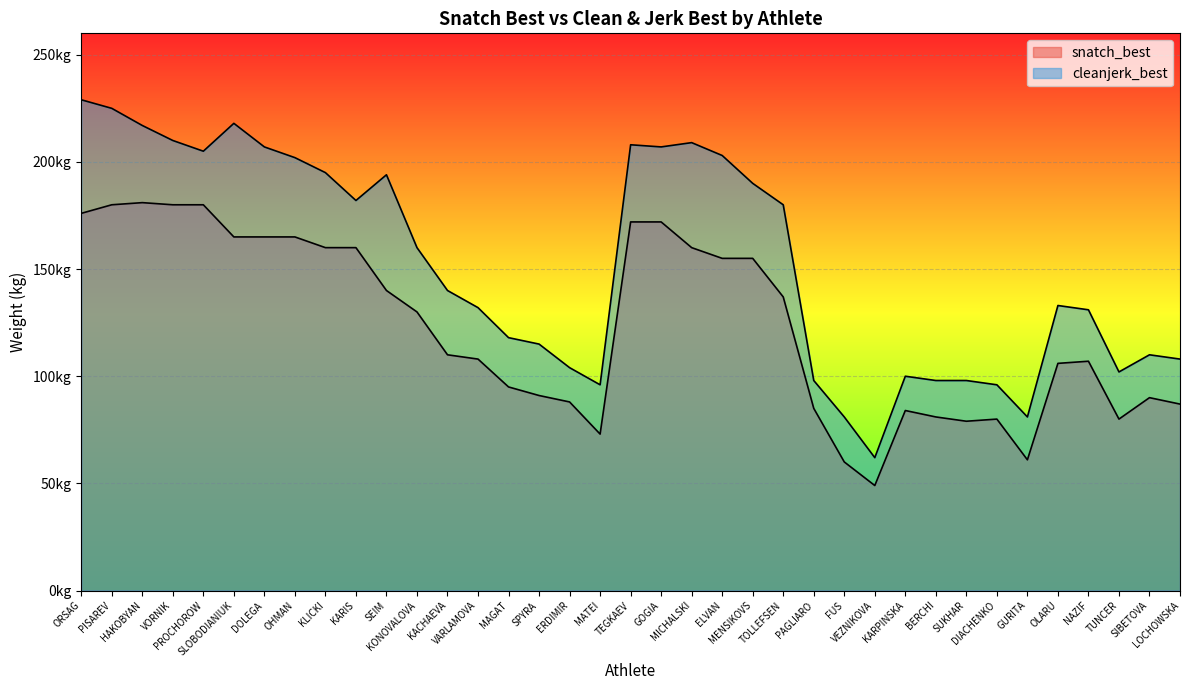

Which has a higher value, HAKOBYAN or GURITA?

HAKOBYAN